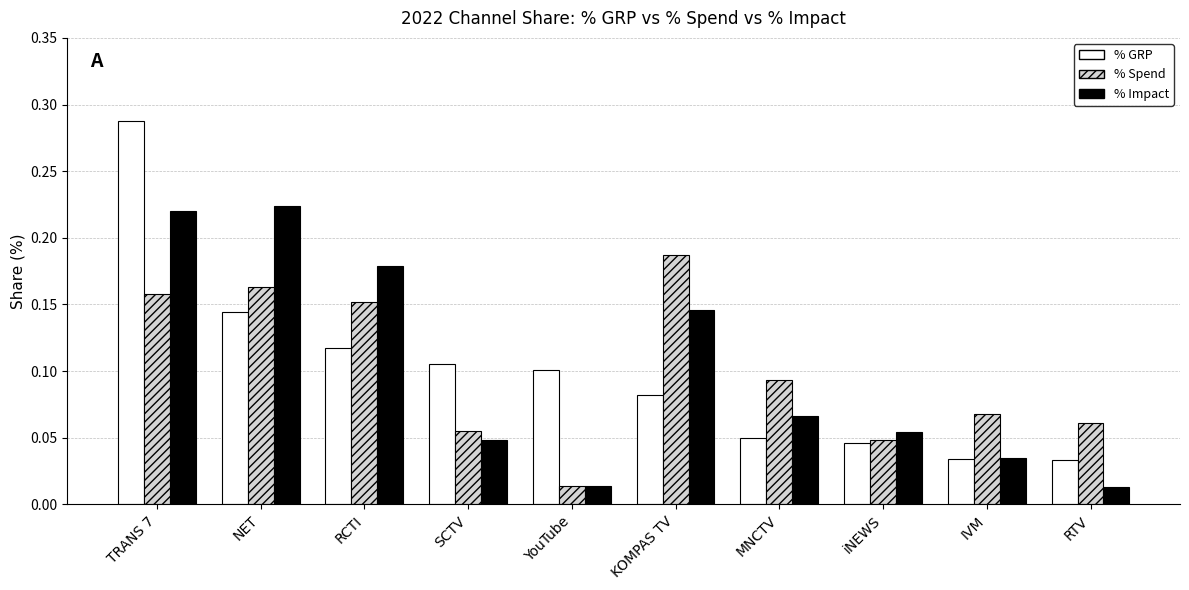

What is the label of the 5th bar from the left?

YouTube